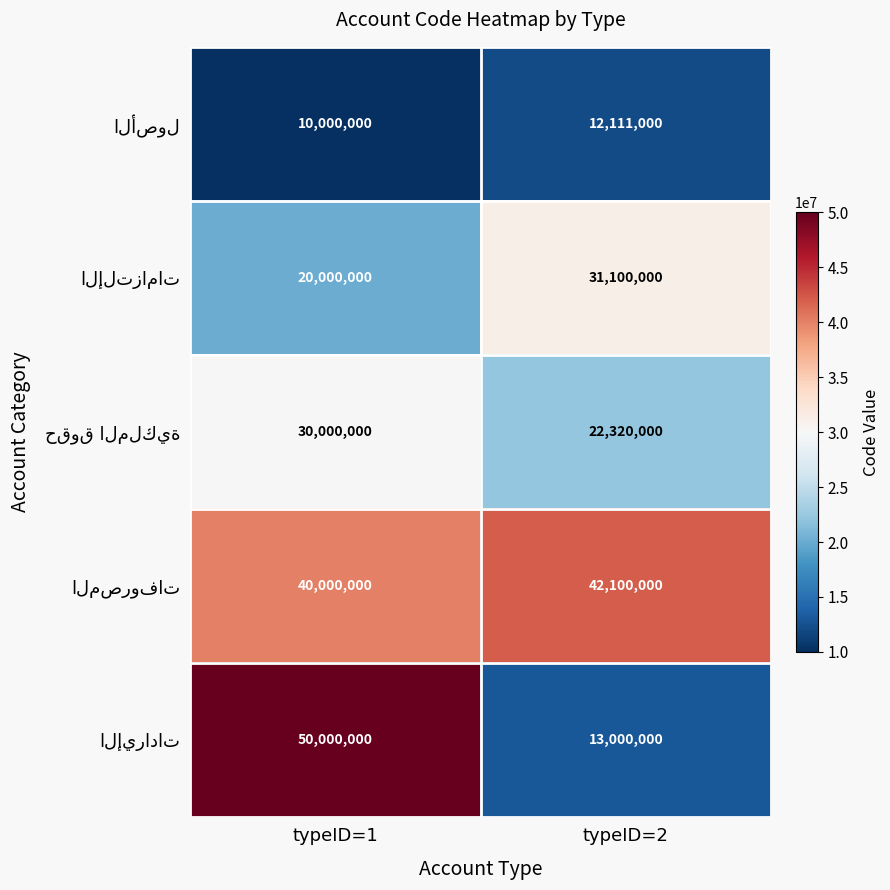

What is the spread (max minus min) of values at typeID=2?

29989000